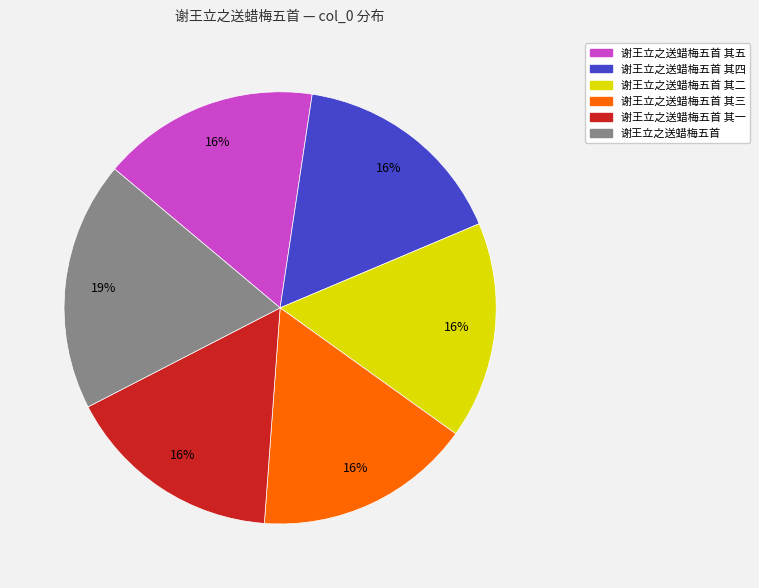

Does any single category account for the majority?

No